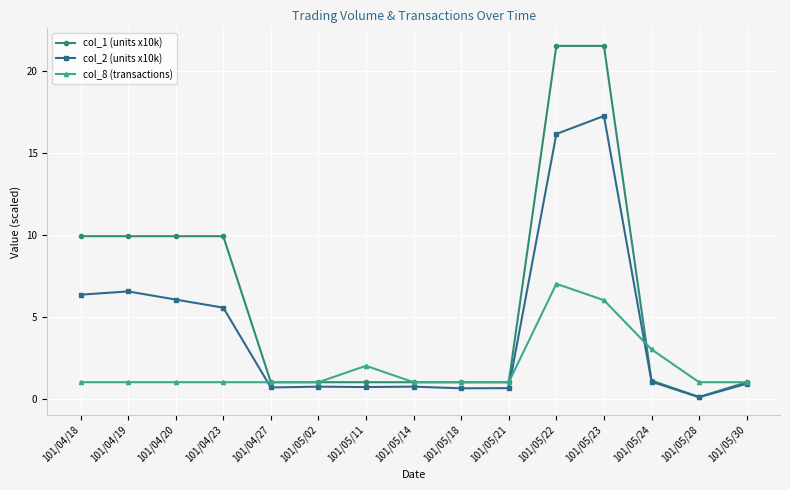

Which series has the largest range (max minus min)?

col_1 (units x10k)